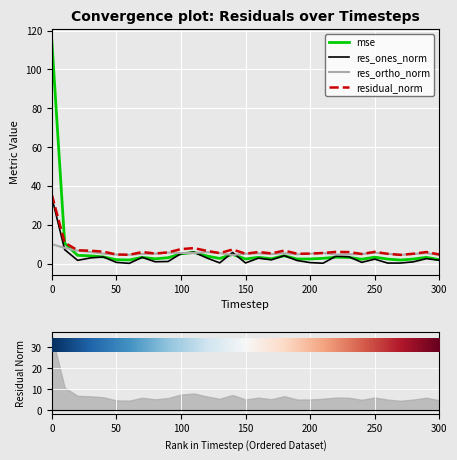

How many lines are shown in the chart?

4